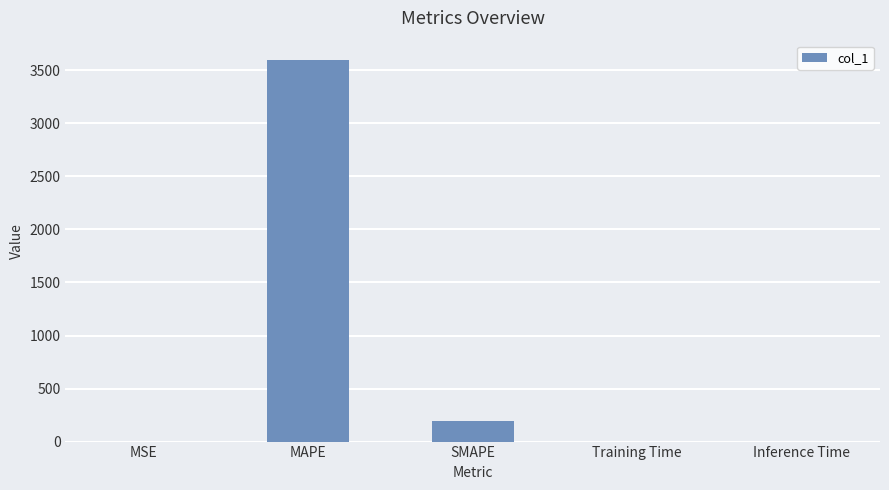

What is the average value?

758.1